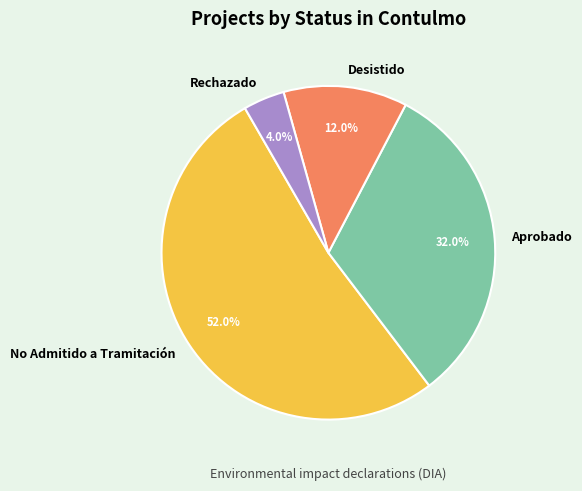

Rank the categories by value from lowest to highest.

Rechazado, Desistido, Aprobado, No Admitido a Tramitación